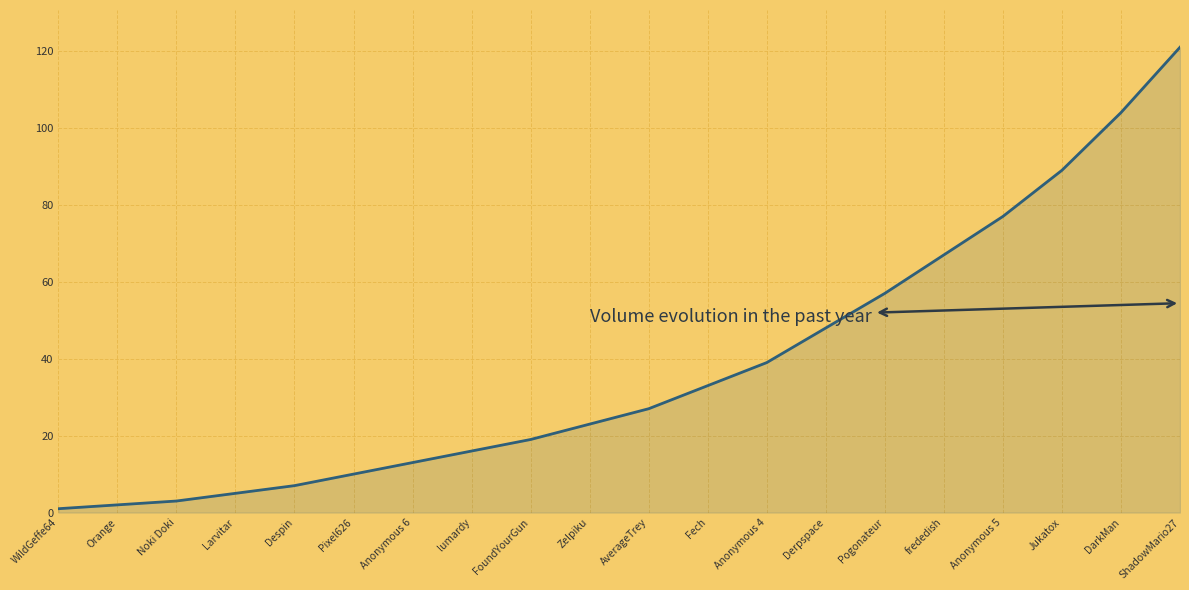

What is the minimum value shown in the chart?

1